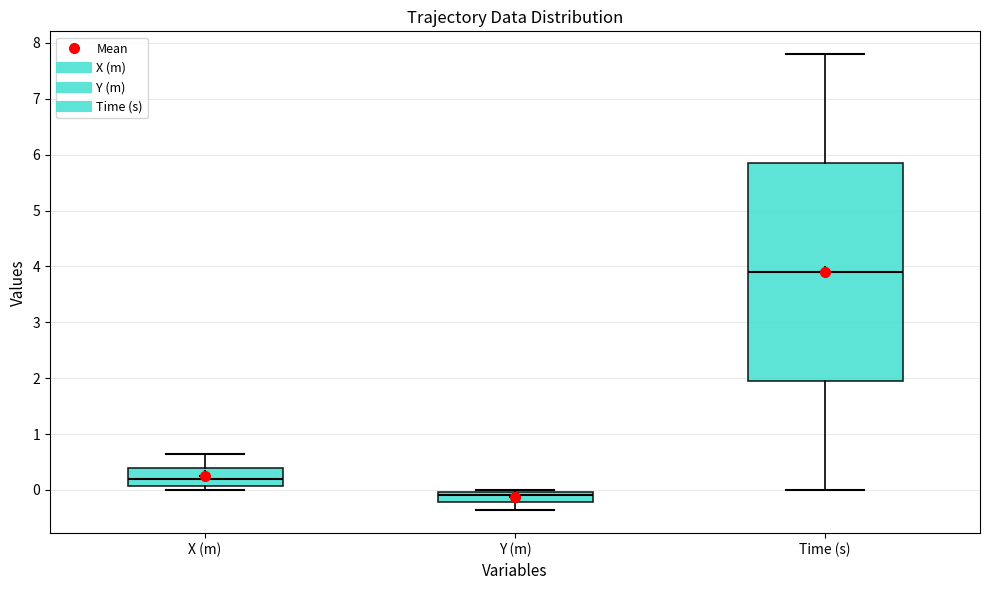

Reading left to right, transcribe this box plot: for each box, give where its median line is, the range the box spans, and where its two whiskers end, as read against the y-axis. The values are not printed on the chart, so give them approximately, as read against the axis.

X (m): median 0.2, box 0.1 to 0.4, whiskers 0.0 to 0.6
Y (m): median -0.1, box -0.2 to 0.0, whiskers -0.4 to 0.0 (just above the box's upper edge)
Time (s): median 3.9, box 2.0 to 5.9, whiskers 0.0 to 7.8